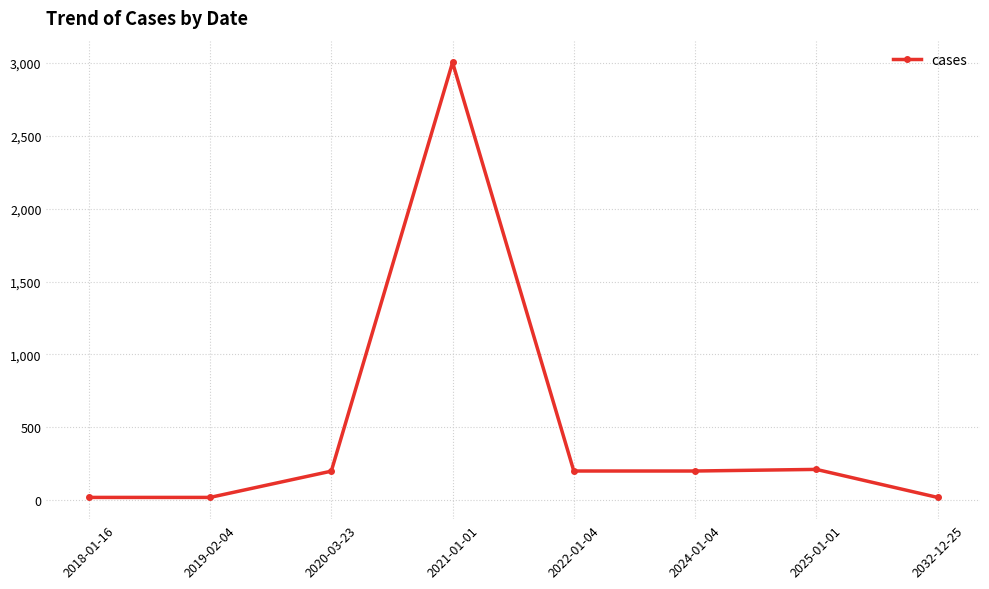

What is the sum of all values?

3876